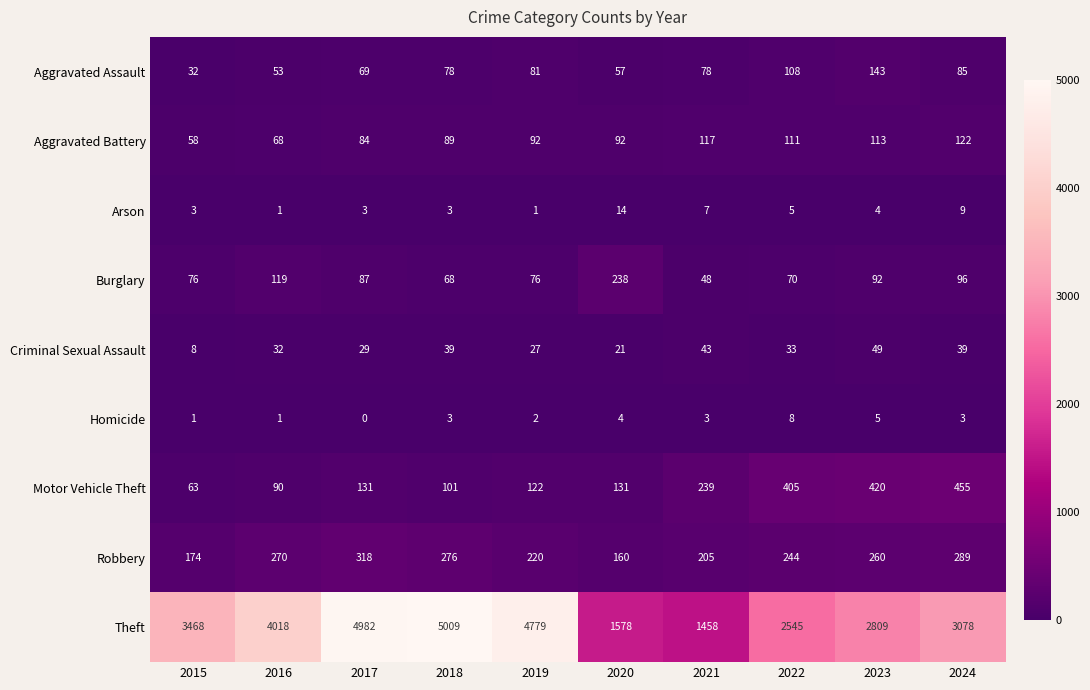

At how many categories does at least one series exceed 383?

10